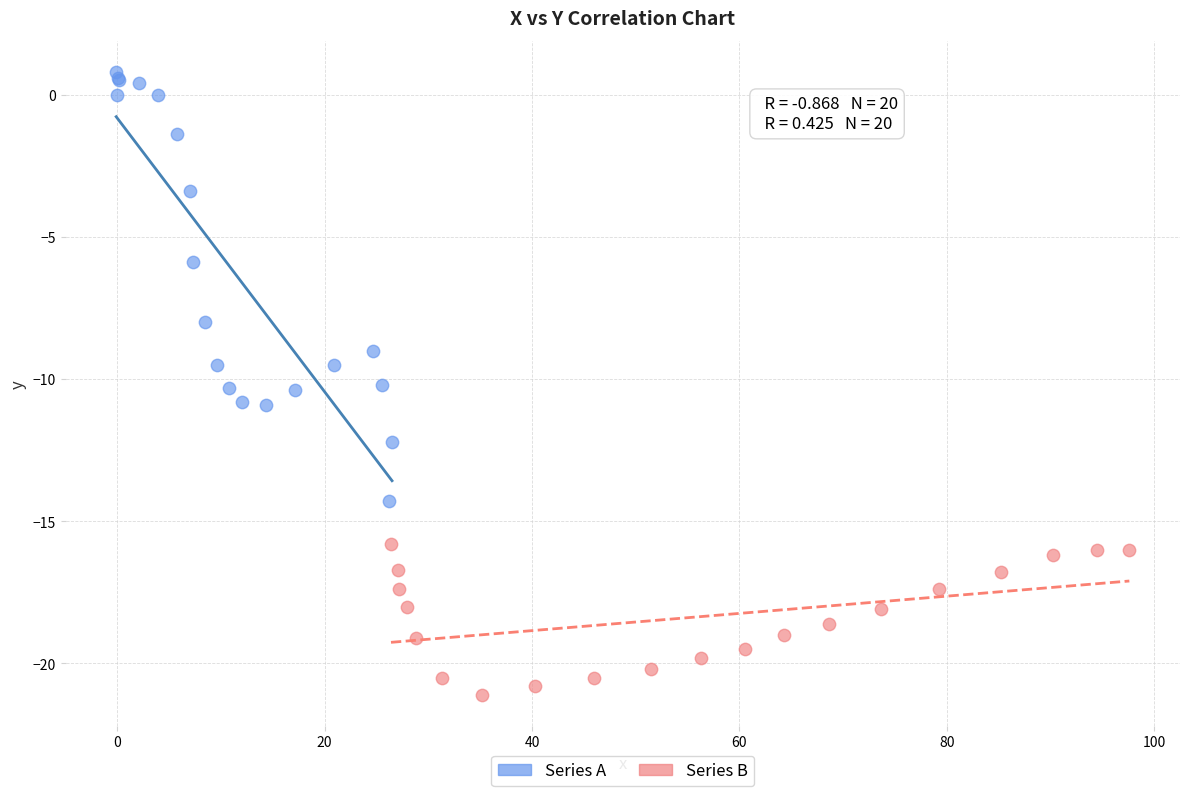

Which series has the largest Y range (max minus min)?

Series A